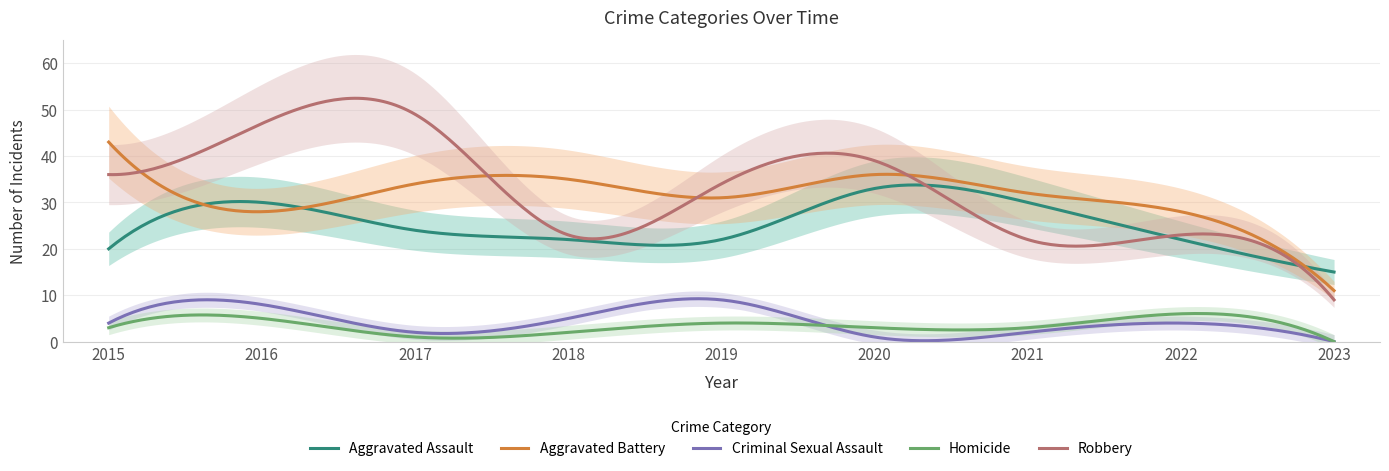

At 2015, list the series in order from smallest to largest.

Homicide, Criminal Sexual Assault, Aggravated Assault, Robbery, Aggravated Battery